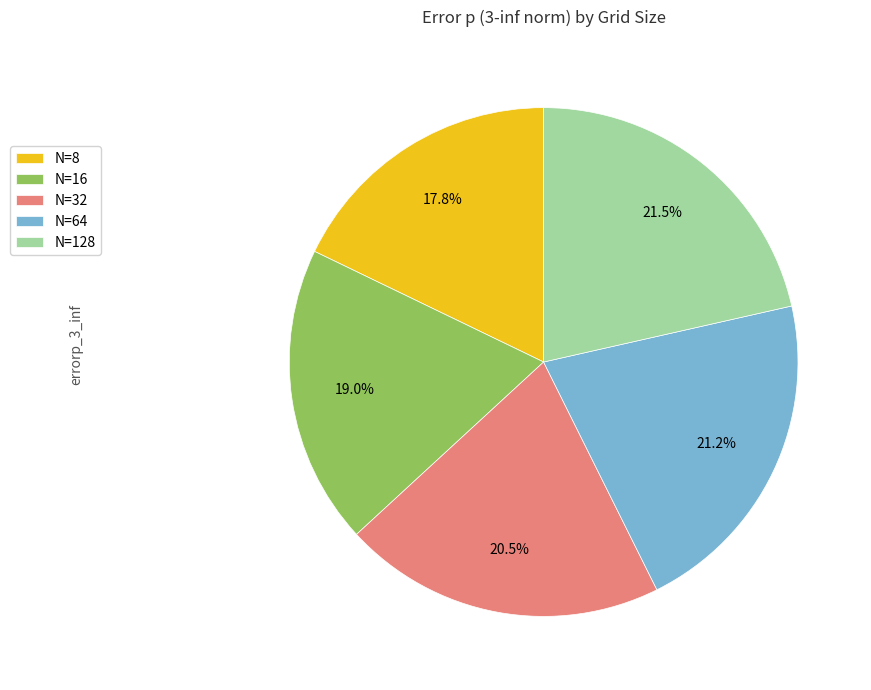

Which slice is the smallest?

N=8